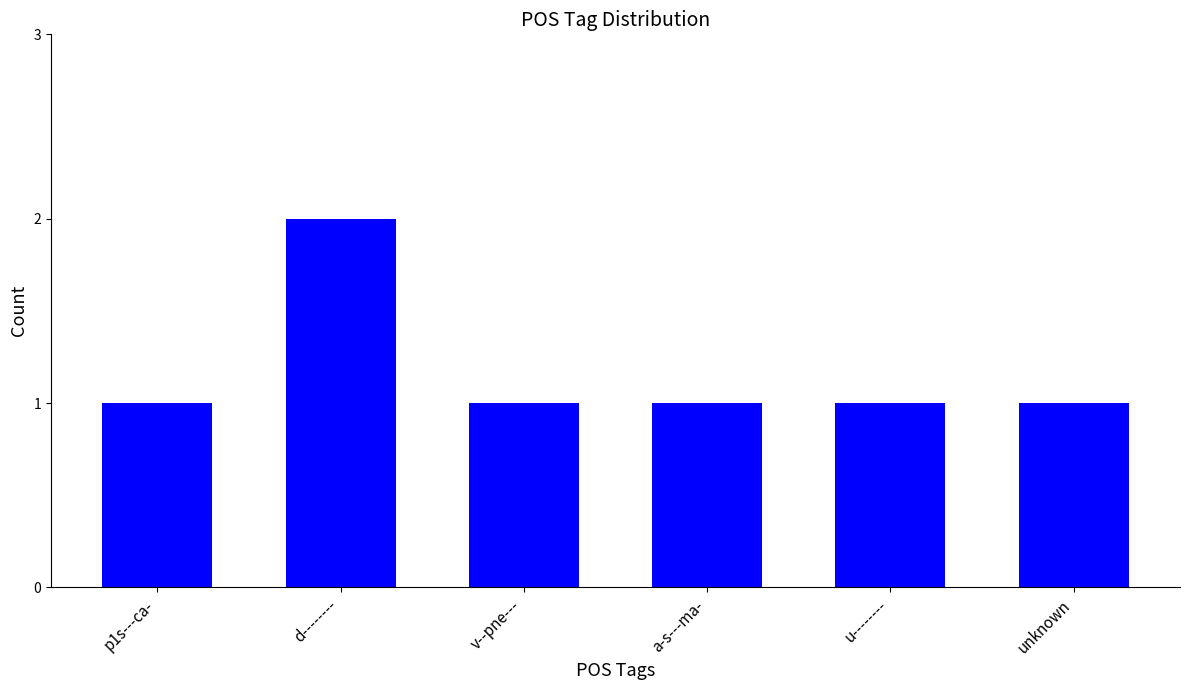

What is the difference between the maximum and minimum values?

1